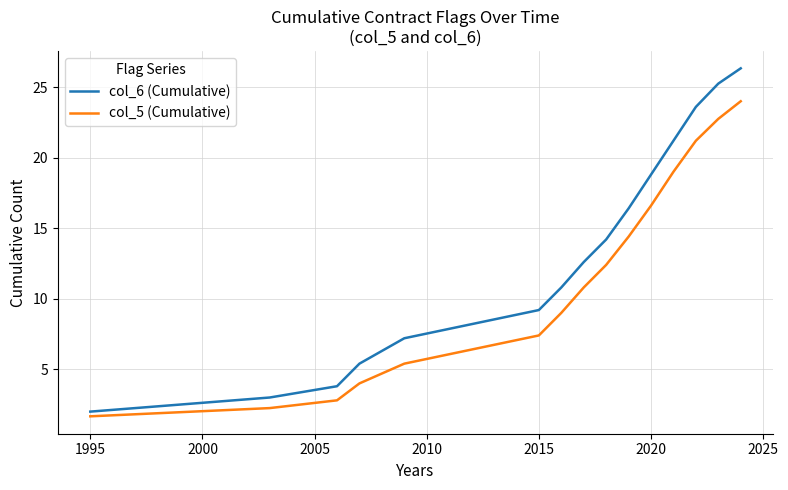

What is the maximum value shown in the chart?

26.3